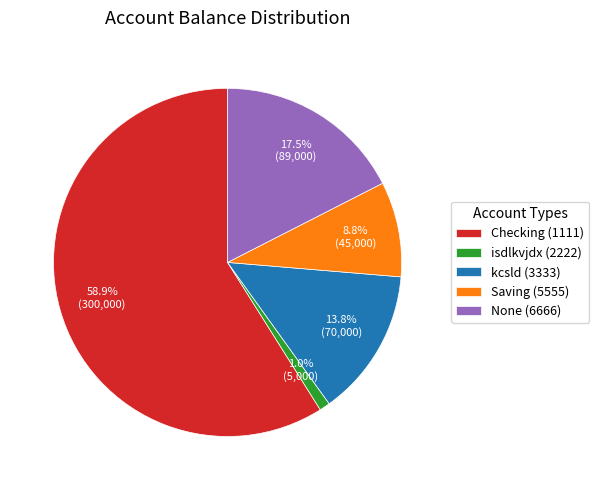

To the nearest percent, what is the difference between the kcsld (3333) and Checking (1111) slice percentages?

45%